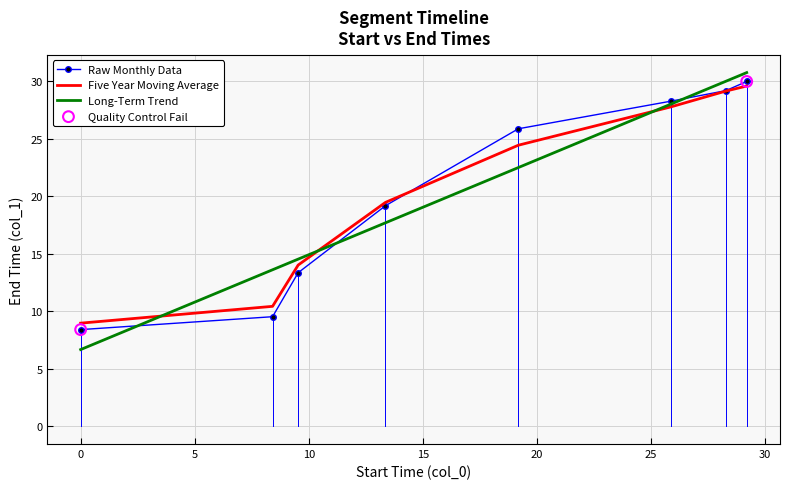

At how many categories does at least one series exceed 10?

7